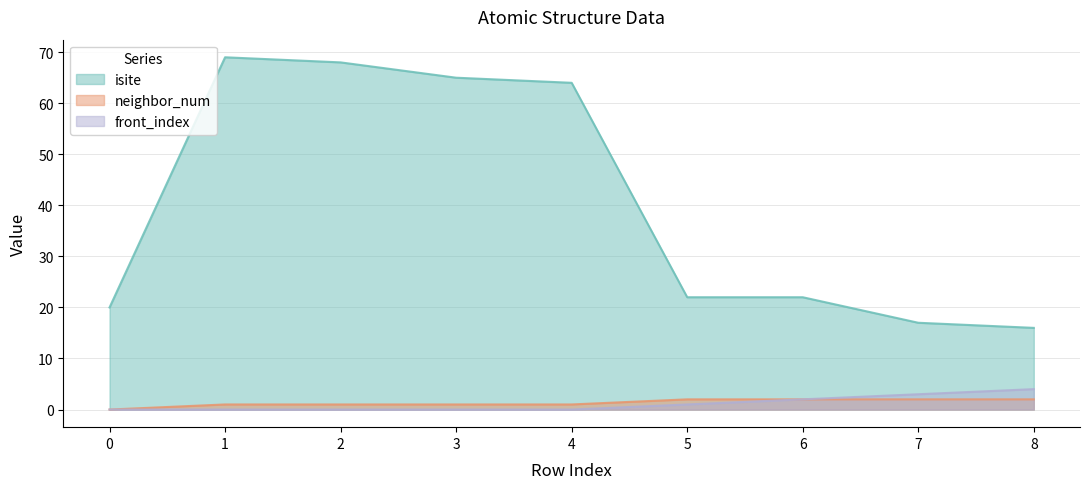

The neighbor_num series shows 1 at 1. True or false?

True